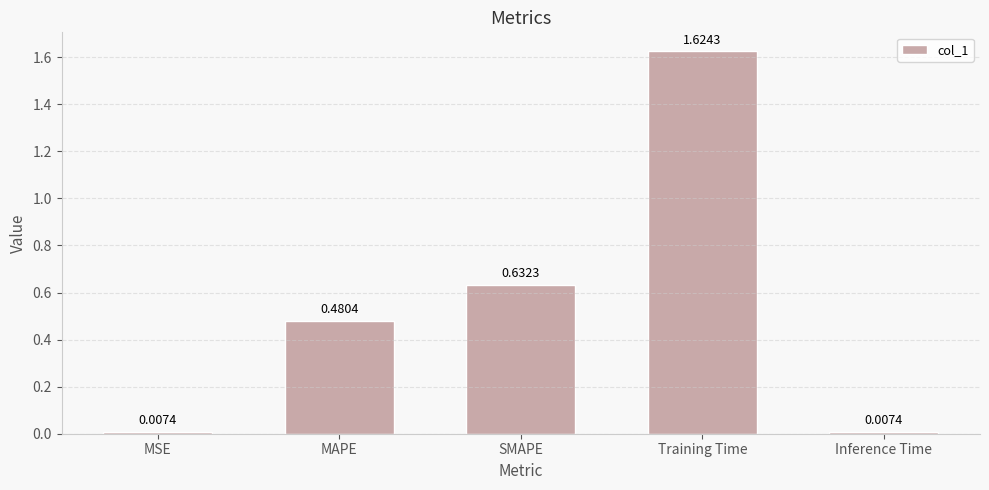

Is it true that the value at SMAPE is 0.3?

False